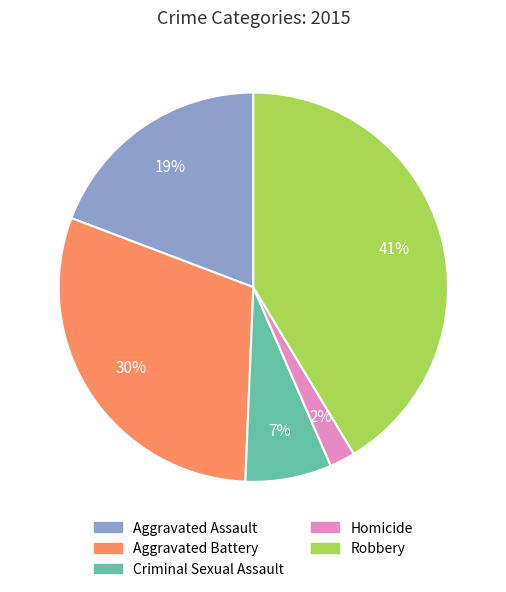

To the nearest percent, what portion does Robbery represent?

41%